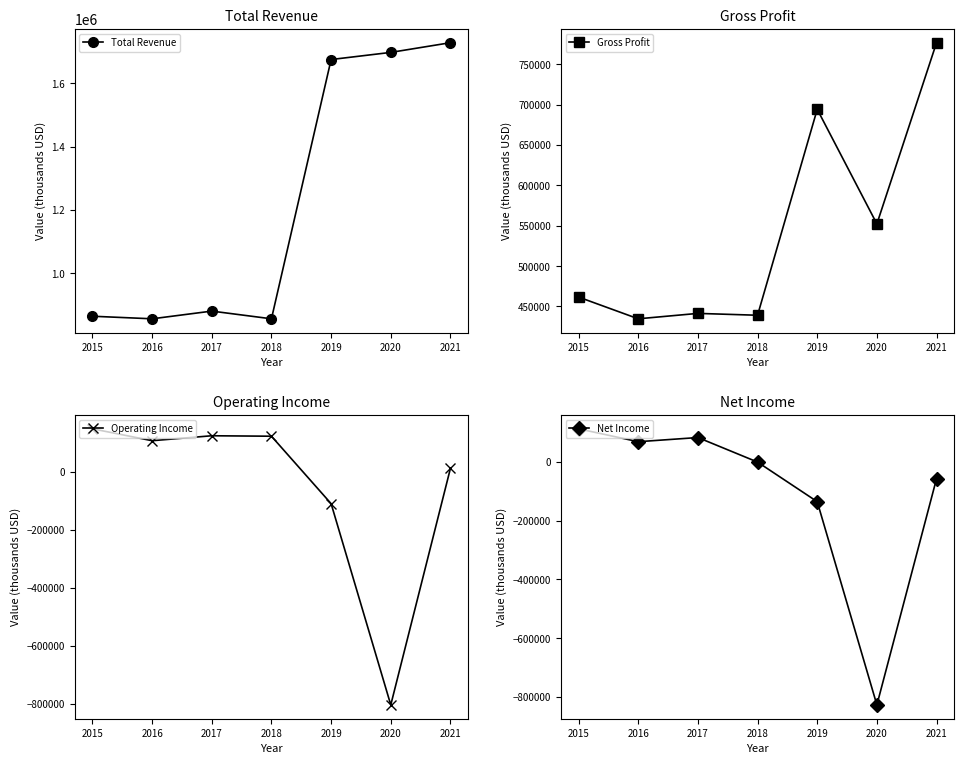

Reading left to right, list all the values displayed in this chart.

Total Revenue: 865000	856900	881200	856900	1674500	1697000	1727600
Gross Profit: 461600	434700	441400	439100	694100	552200	776600
Operating Income: 149100	108000	125100	123500	-109300	-804100	12600
Net Income: 112300	68400	82600	-900	-135600	-827200	-57300